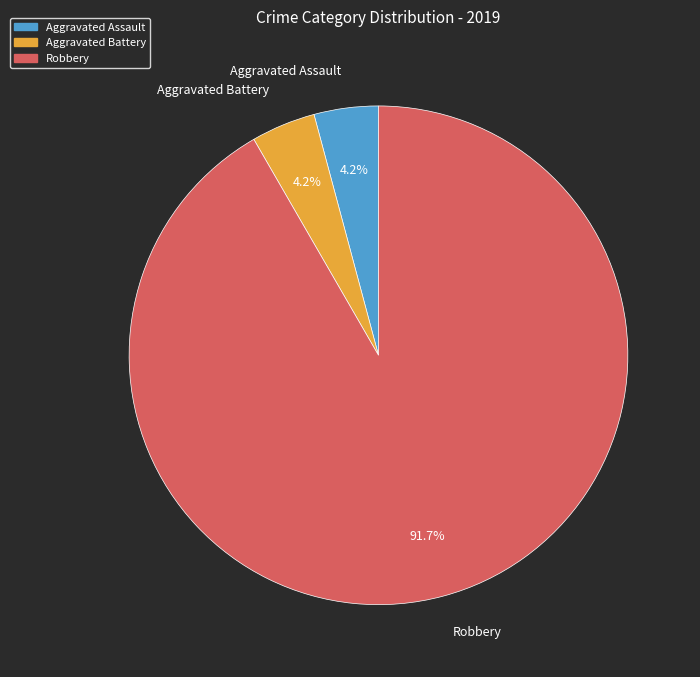

Combined, what portion of the pie is Aggravated Battery and Robbery?

95.8%